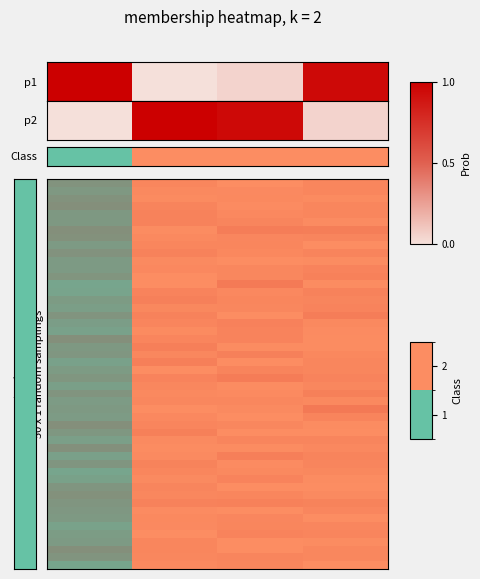

Is it true that the value at 1 is 3?

False